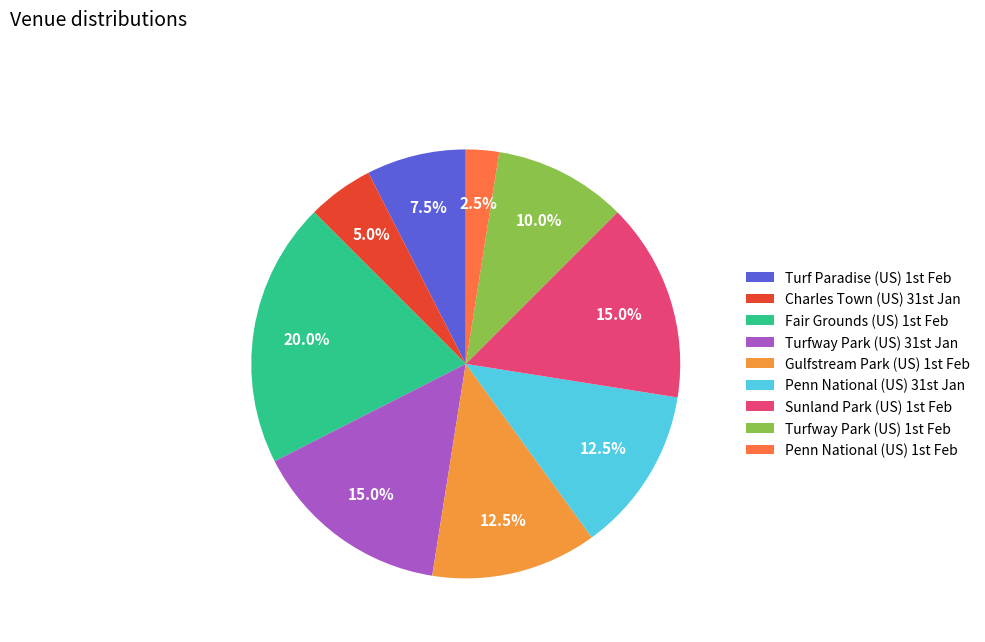

Does any single category account for the majority?

No